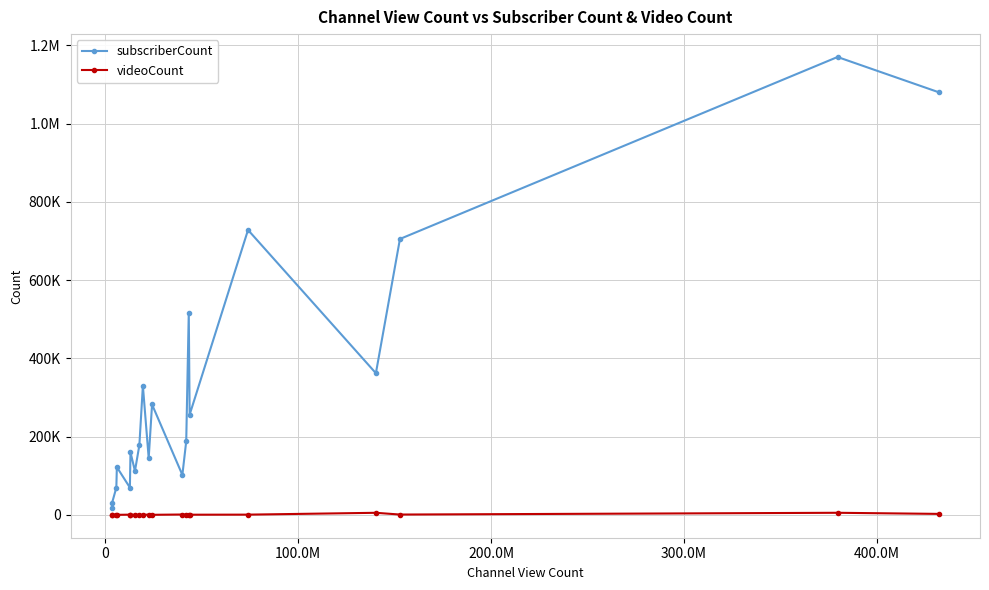

What are all the series names shown in the legend?

subscriberCount, videoCount